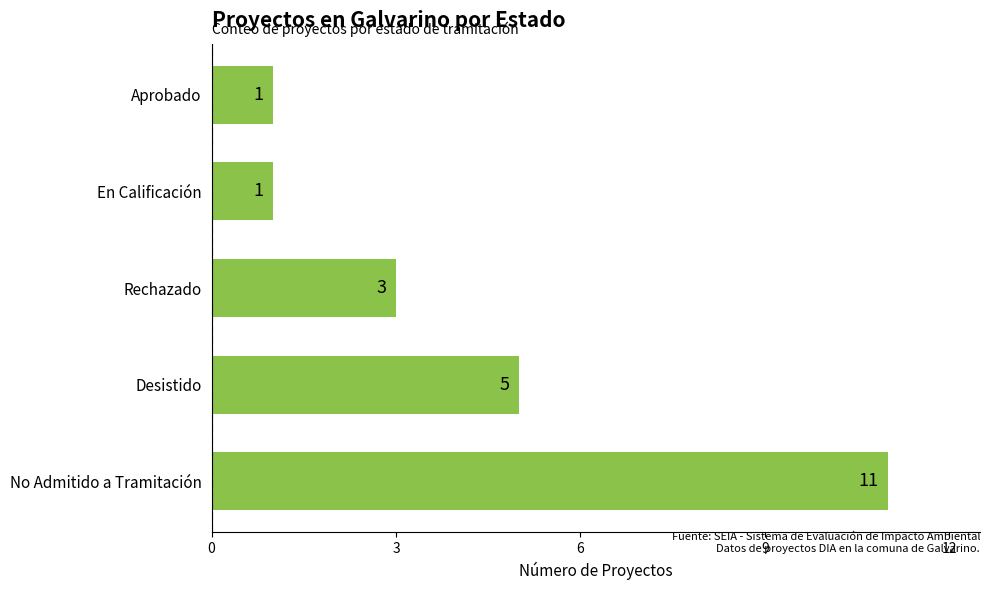

Between No Admitido a Tramitación and Desistido, which is larger?

No Admitido a Tramitación